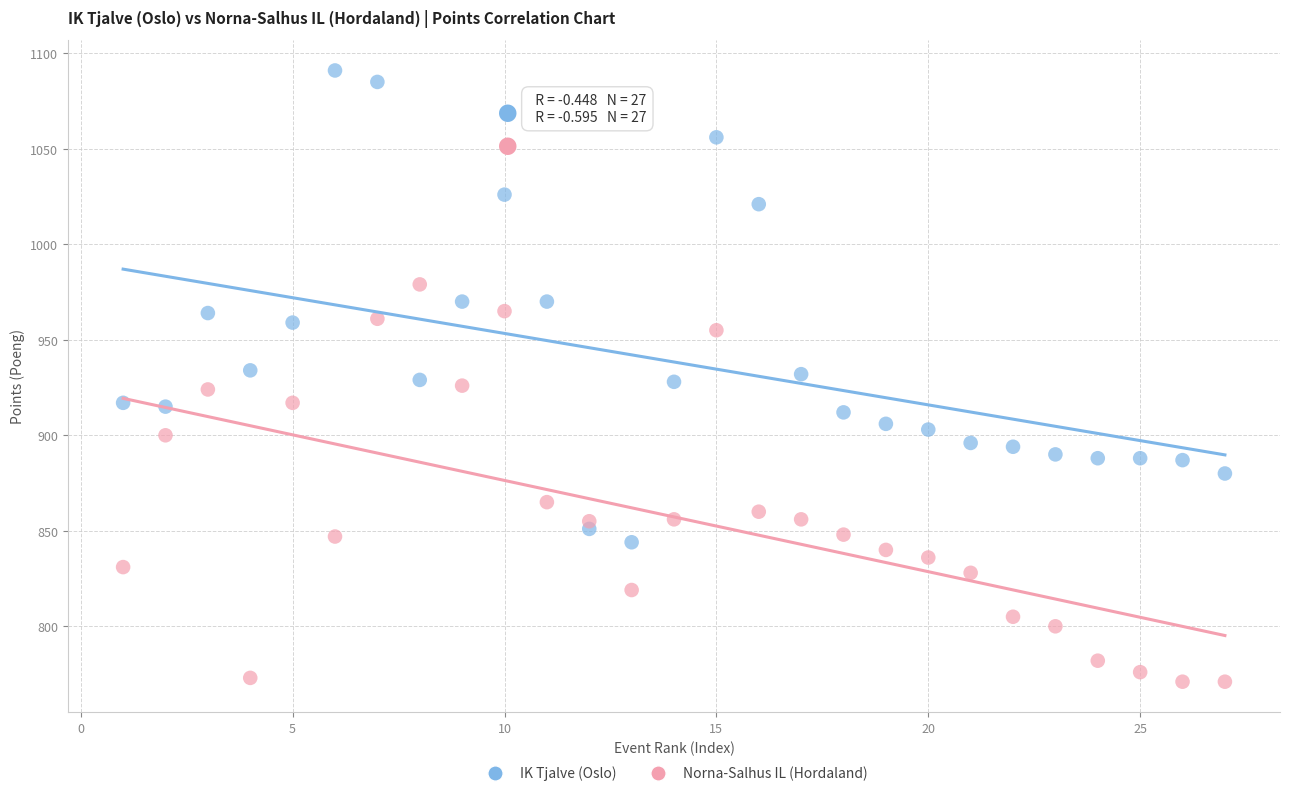

Which series contains the lowest Y value?

Norna-Salhus IL (Hordaland)